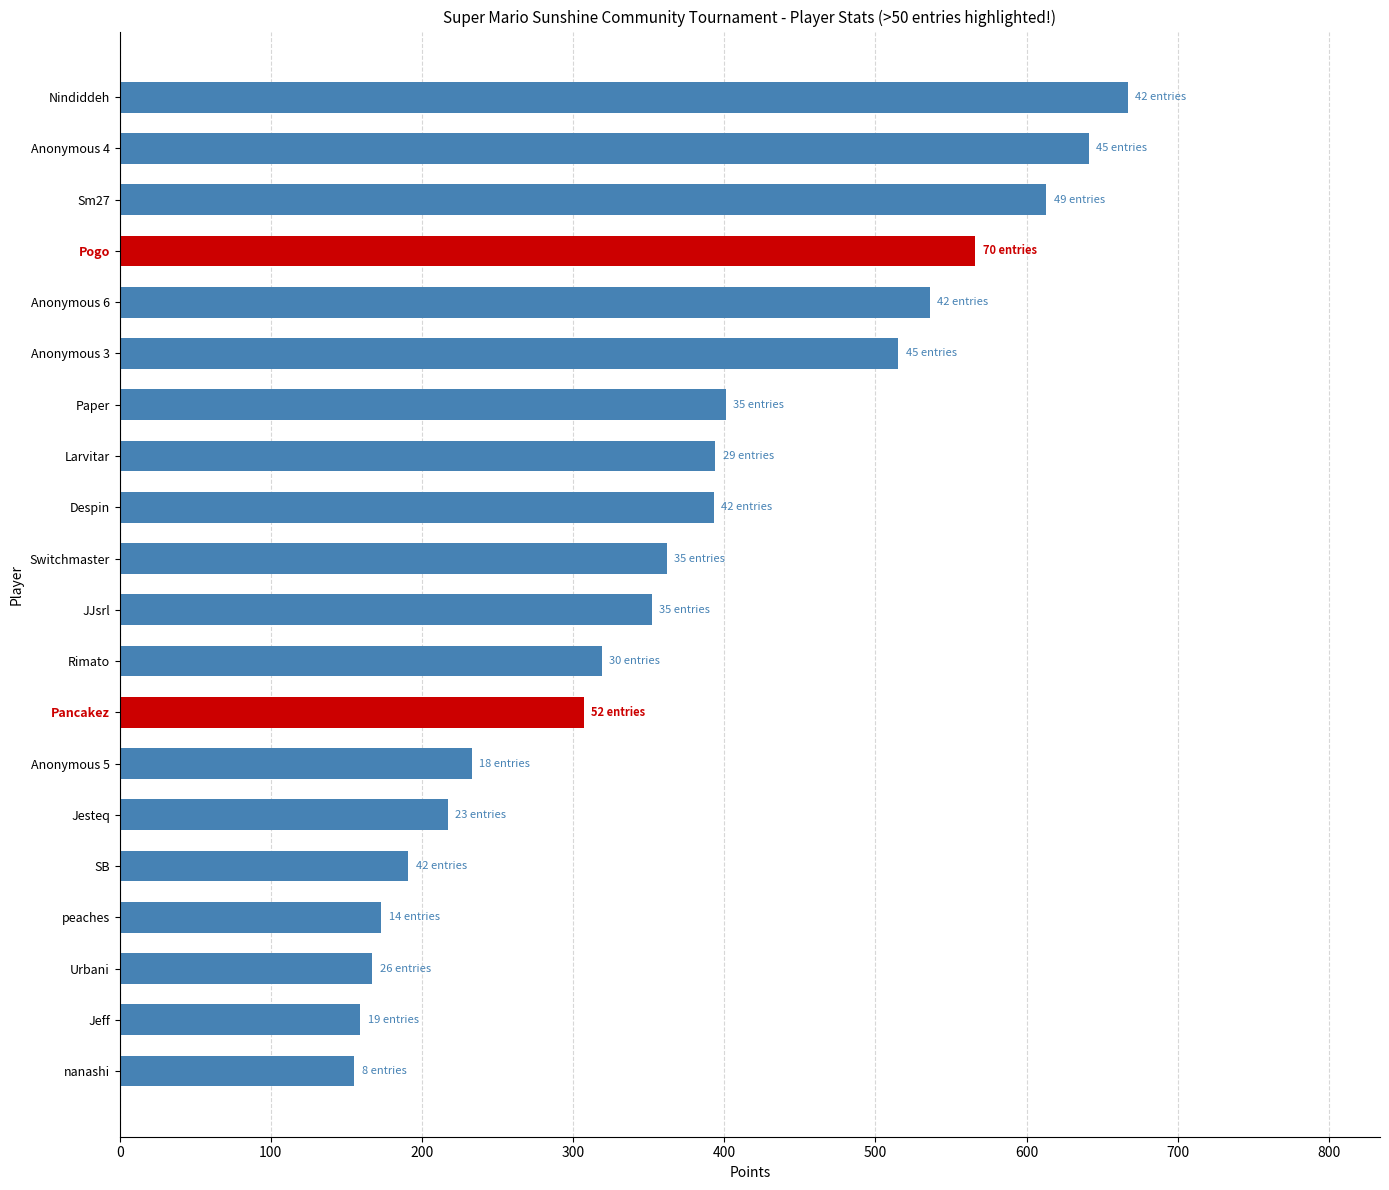

How many bars are there in total?

20